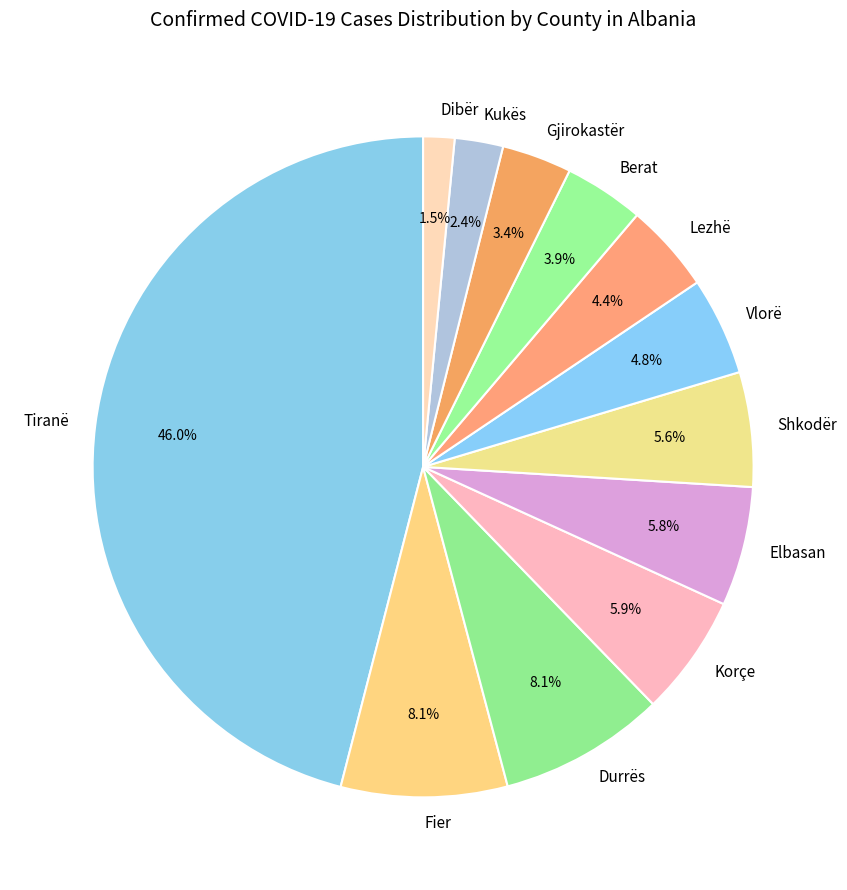

Approximately how many times larger is the value at Korçe compared to Elbasan?

1.0